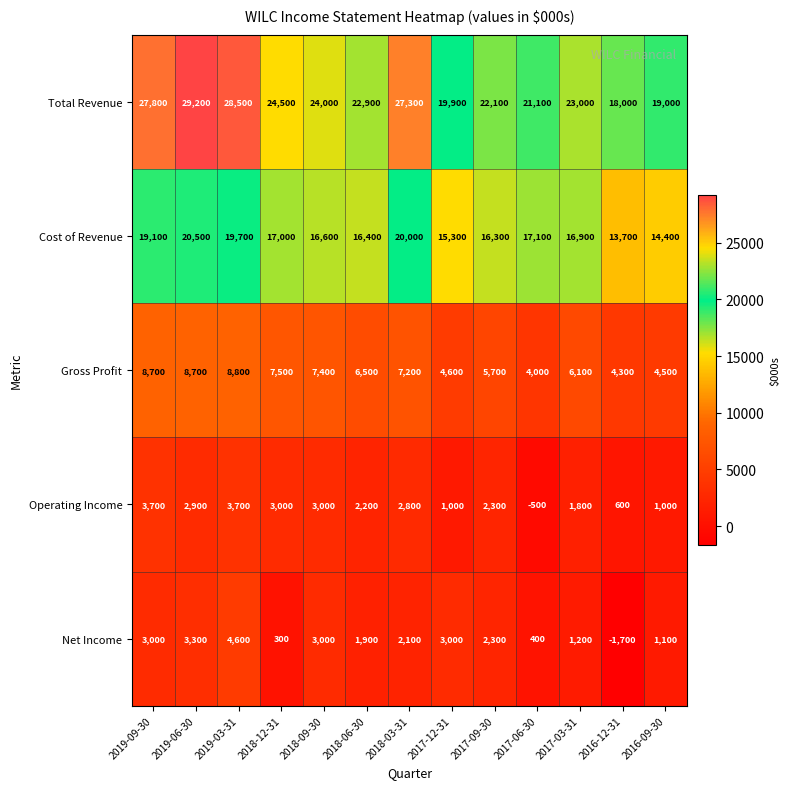

Which series has the largest range (max minus min)?

Total Revenue